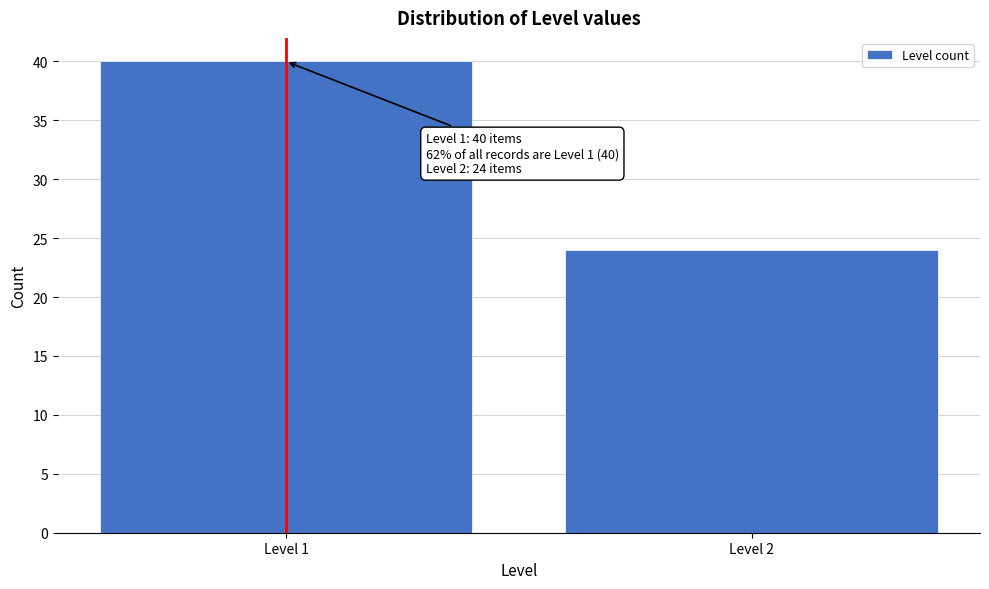

Reading right to left, transcribe all the data shown in this chart.

24	40